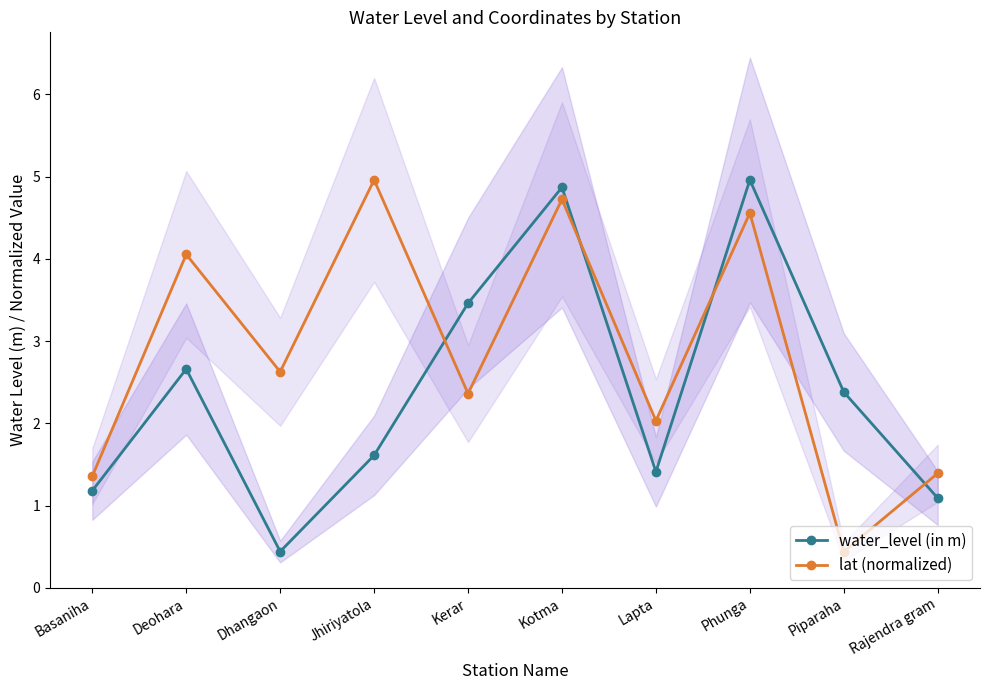

What is the highest value of the water_level (in m) series?

5.0